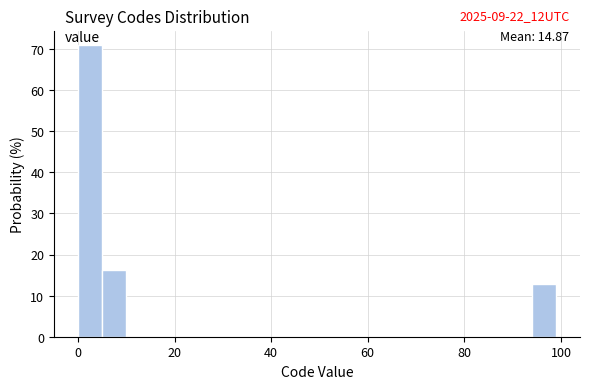

Around what value on the x-axis is the tallest bar? Give the approximate position of its centre, as read against the axis.

2